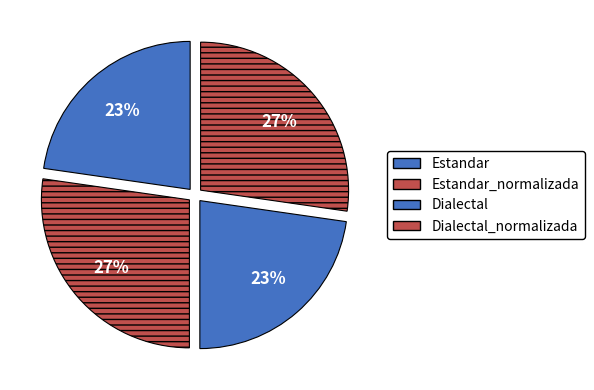

How many slices are in this pie chart?

4